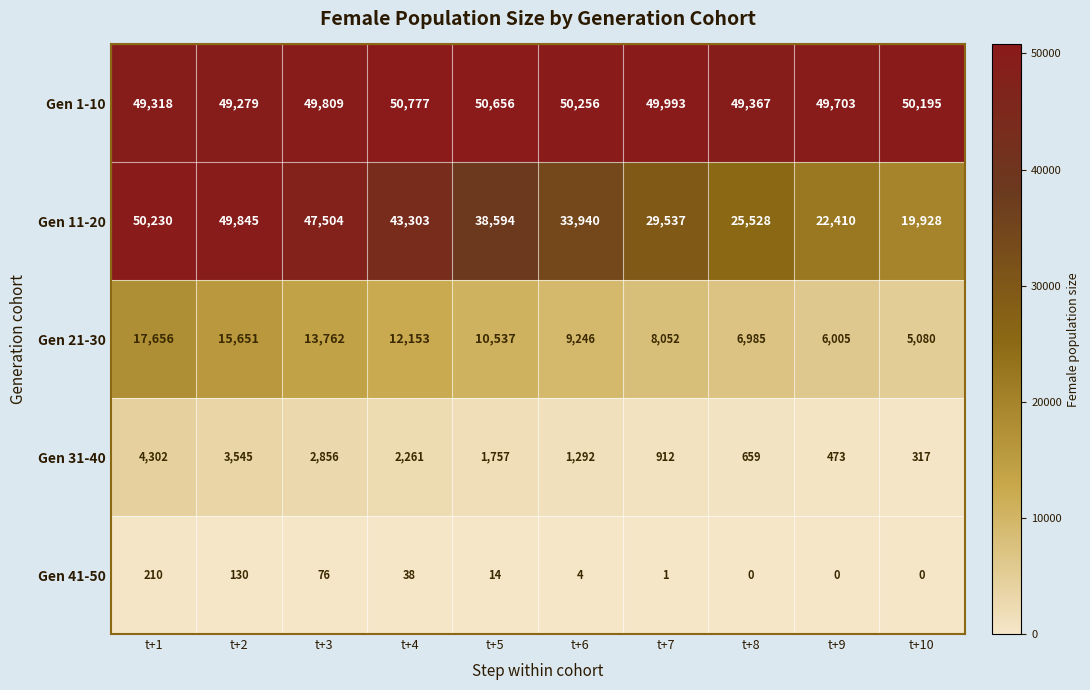

What is the sum of the Gen 41-50 values at t+1 and t+6?

214